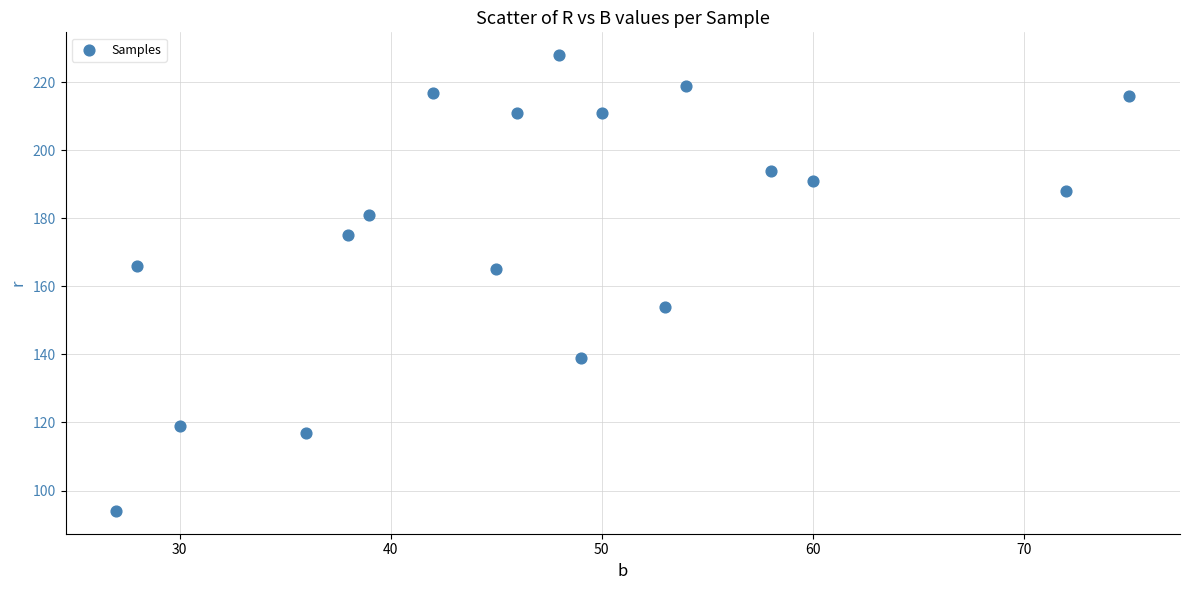

What is the range of Y values (max minus min)?

134